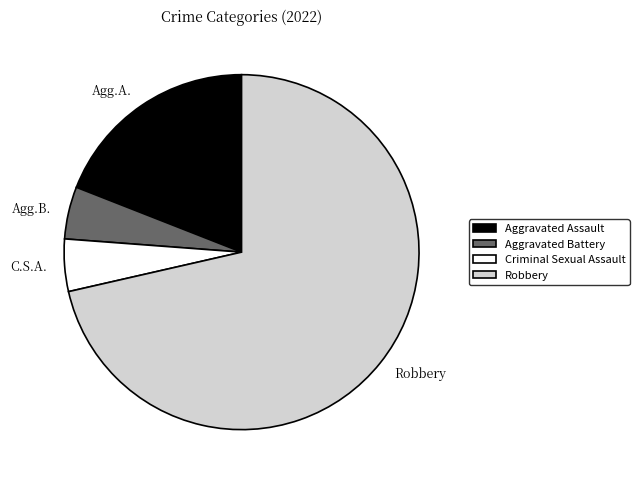

What is the ratio of the value at Robbery to the value at Aggravated Battery?

15.0